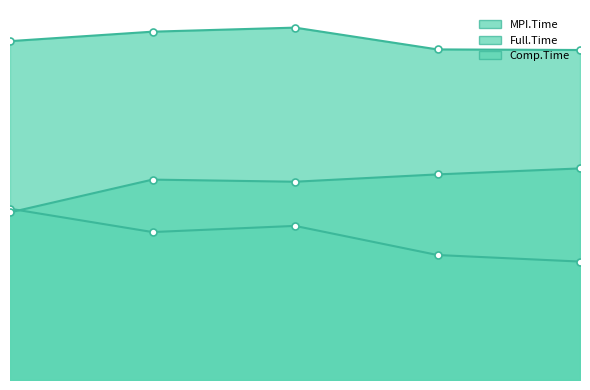

At which label does Full.Time reach its minimum?

4